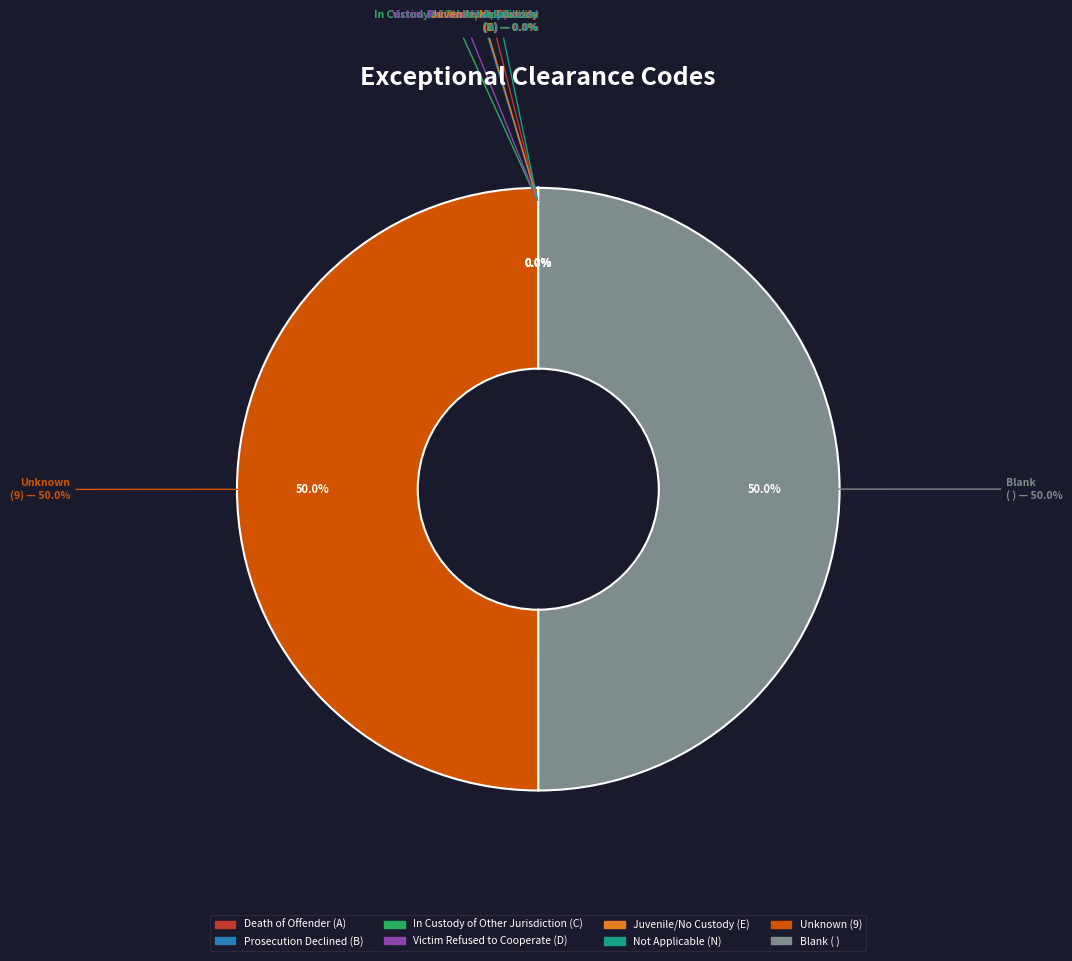

Does B represent more than half of the total?

No